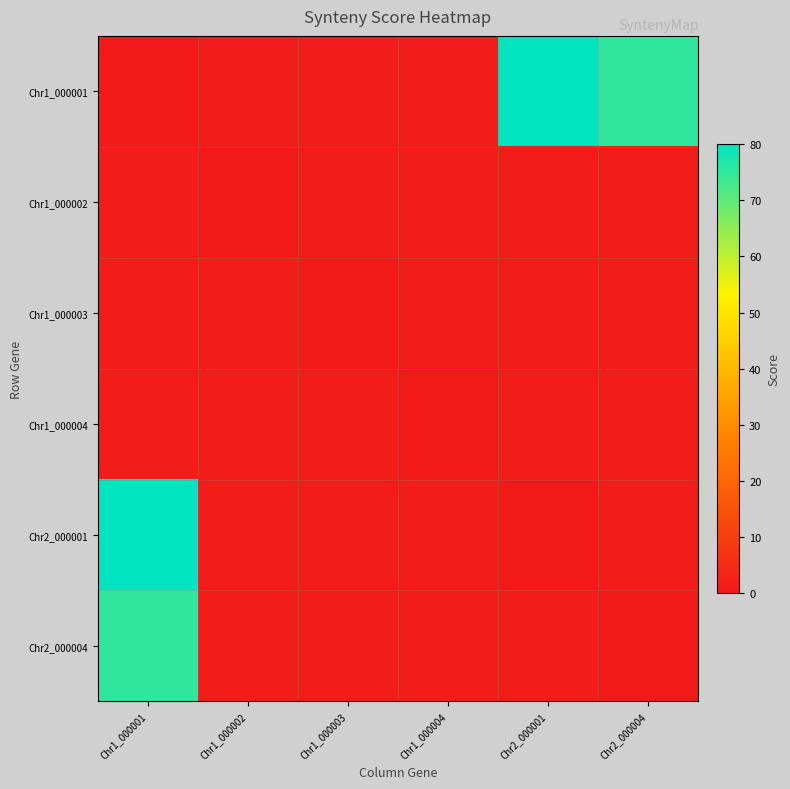

Which series has the largest range (max minus min)?

Chr1_000001